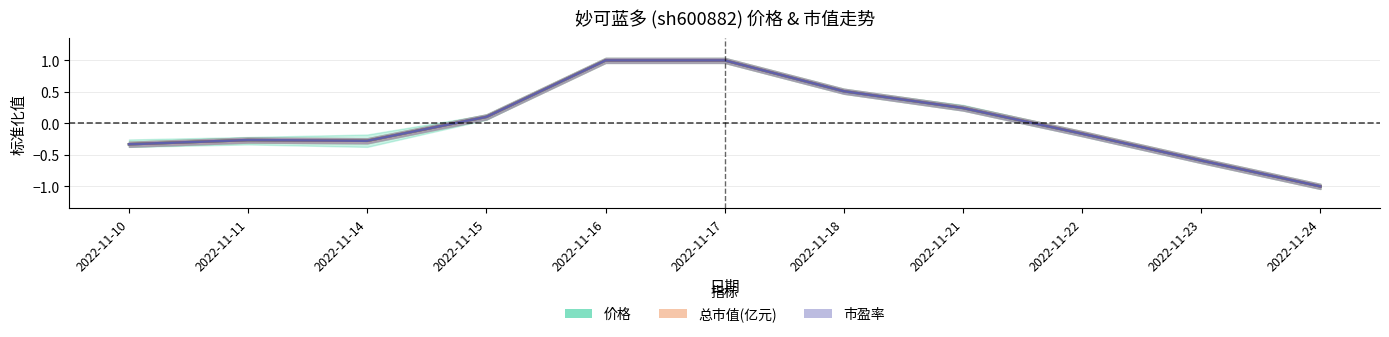

How many positive values does the 价格 series have?

5